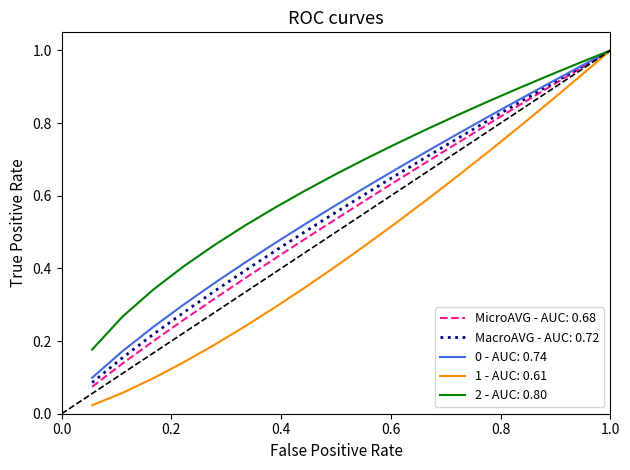

Does the chart have visible grid lines?

No